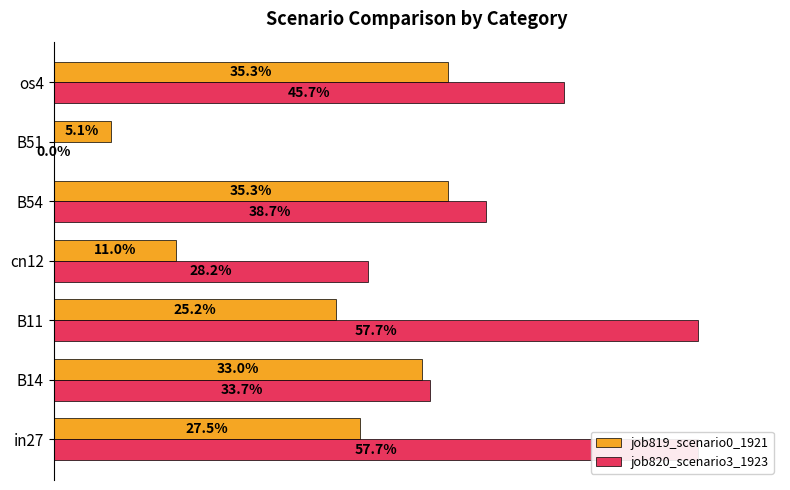

Count the number of data series in this chart.

2